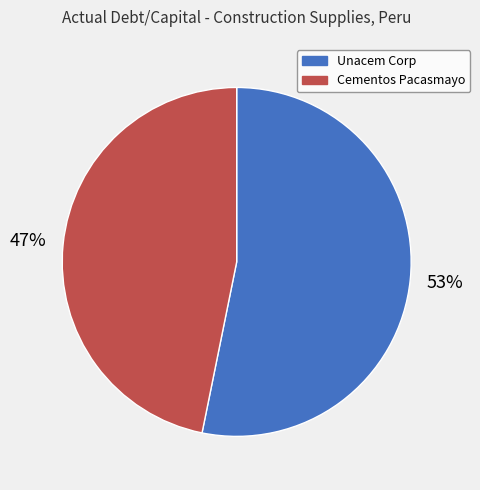

Which slice represents more than half of the pie?

Unacem Corp